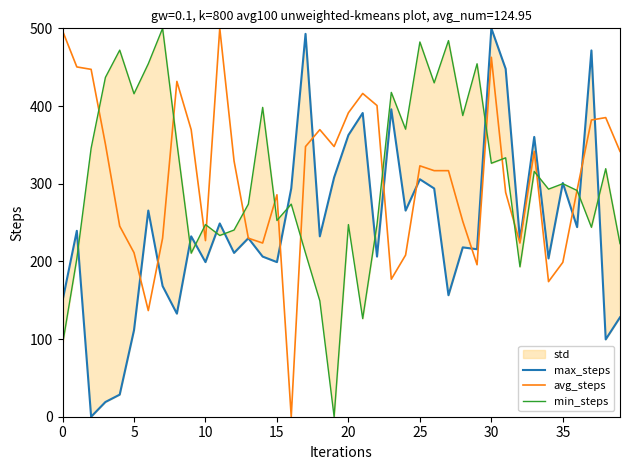

Rank the series at 25 from lowest to highest value.

max_steps, avg_steps, min_steps